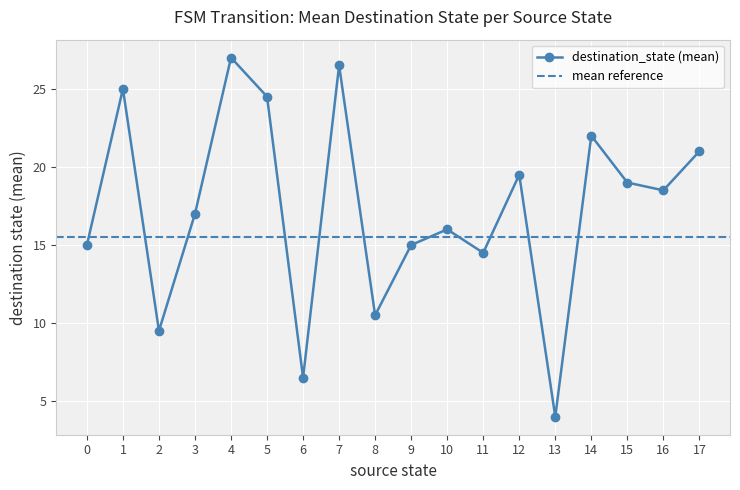

In destination_state (mean), how many points are higher than both neighbors (excluding endpoints)?

6